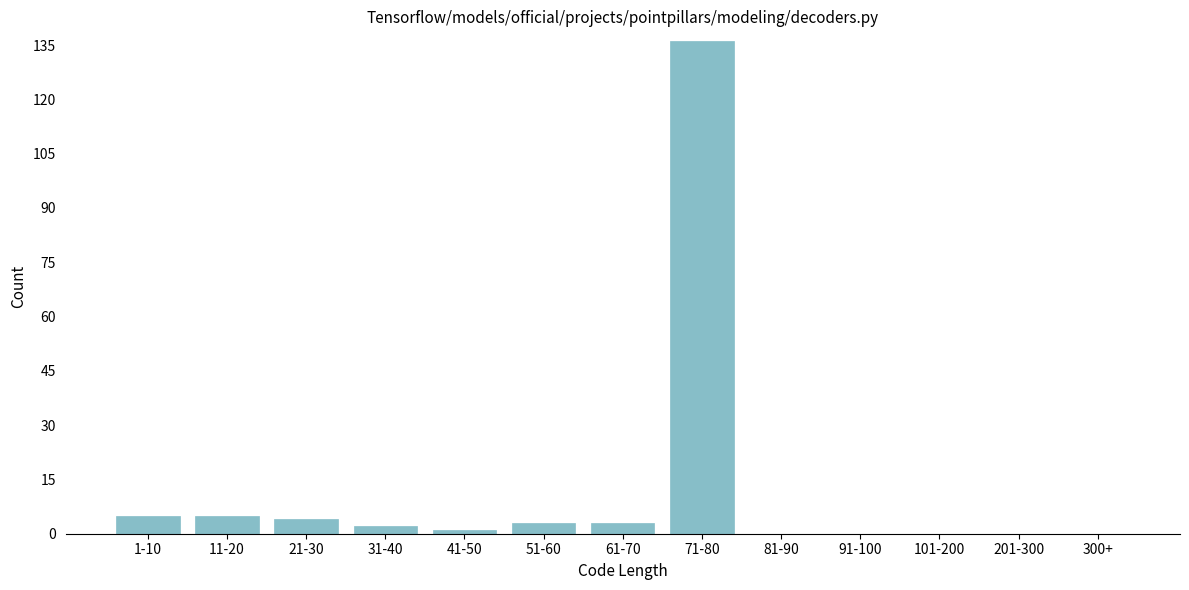

Reading left to right, what are all the values shown in this chart?

1-10=5	11-20=5	21-30=4	31-40=2	41-50=1	51-60=3	61-70=3	71-80=136	81-90=0	91-100=0	101-200=0	201-300=0	300+=0